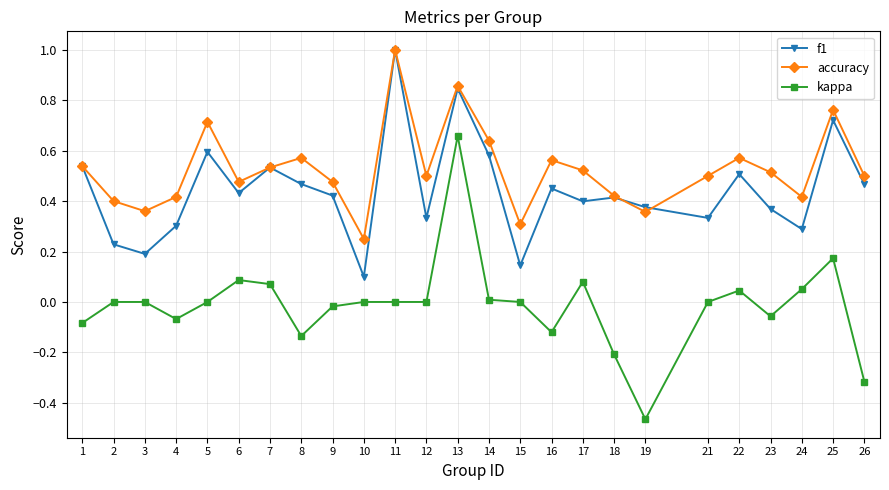

True or false: accuracy and kappa intersect in this chart.

False